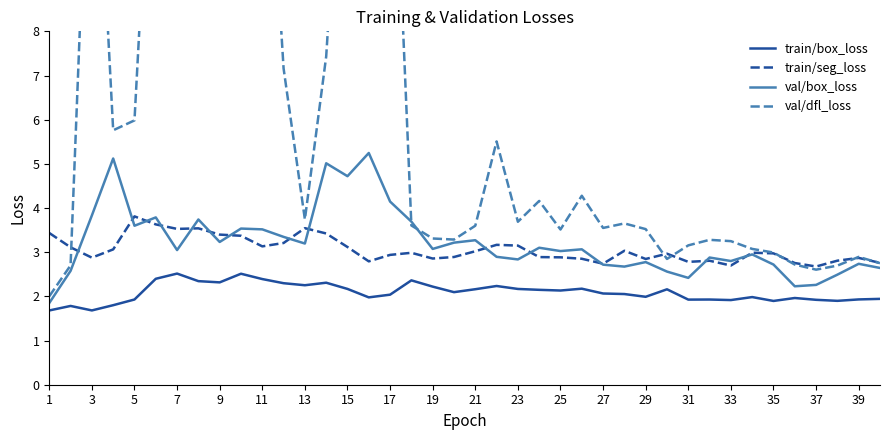

The value of train/box_loss at 39 is 1.9. True or false?

True